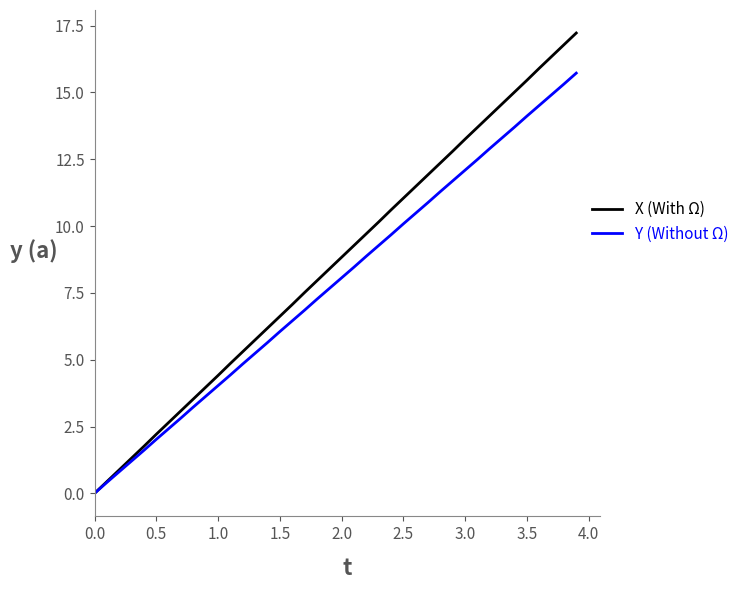

List the series in order of their peak value, highest first.

X (With Ω), Y (Without Ω)